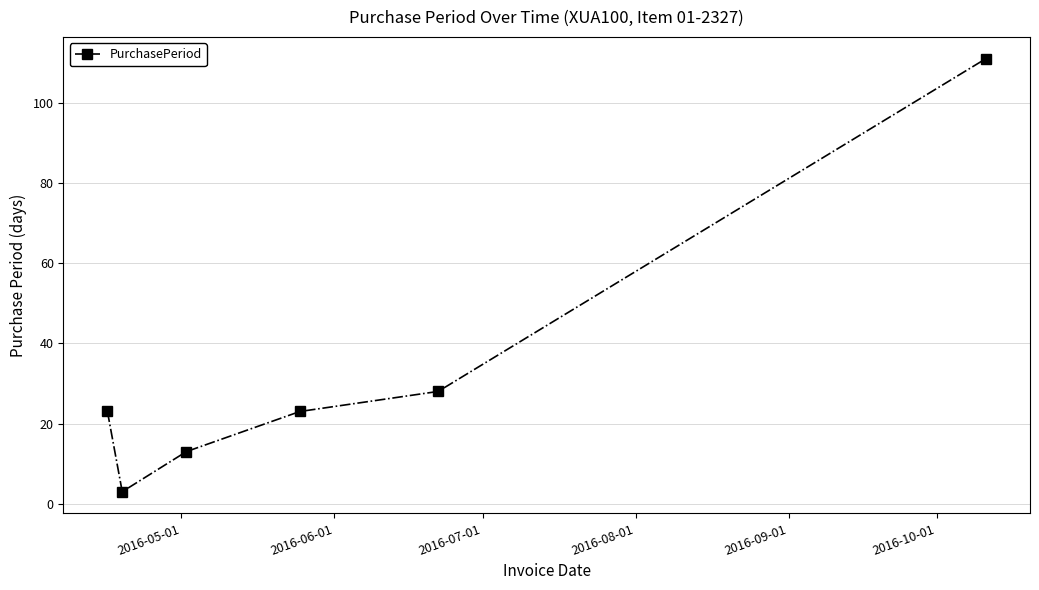

What is the difference between the second highest and minimum values?

25